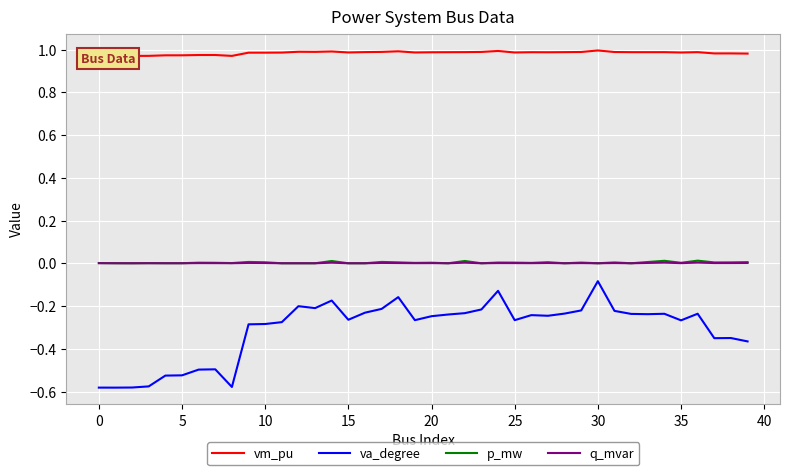

Does the chart display data point markers on the line(s)?

No